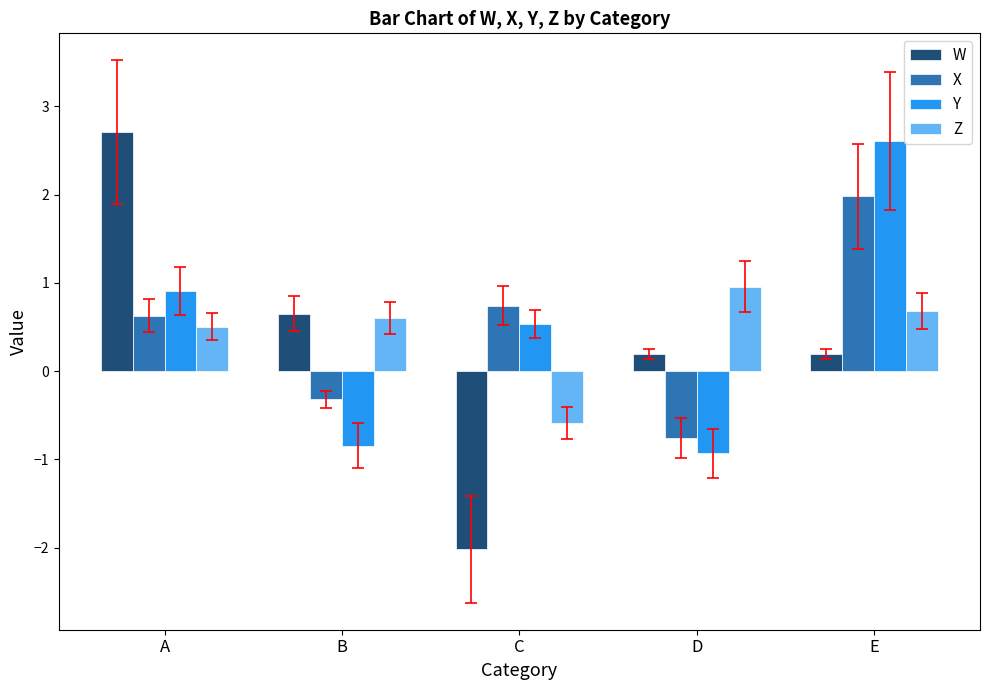

Does the chart contain stacked bars?

No